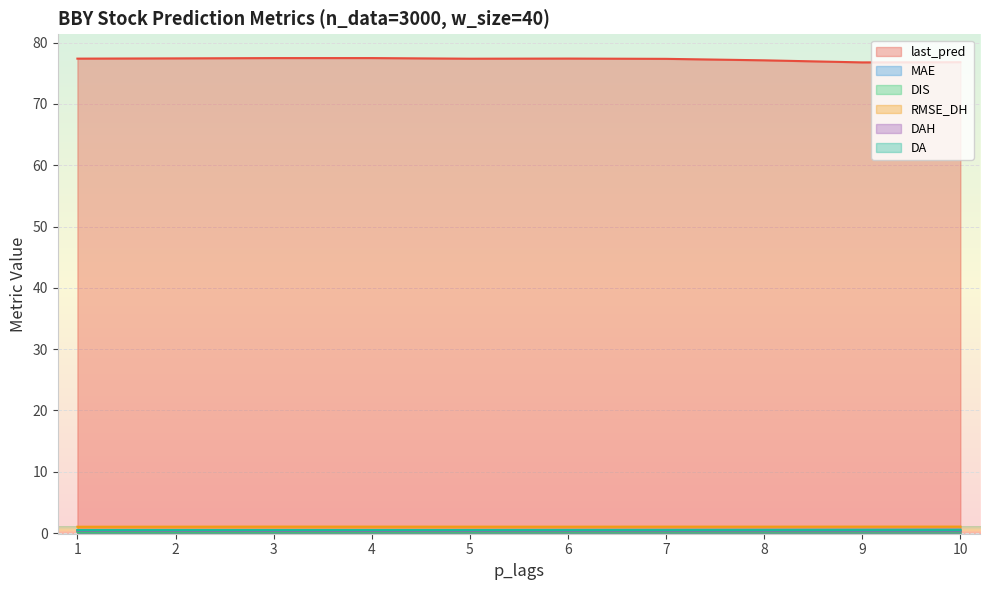

What is the value of the MAE point at the 9th from the left?

0.6